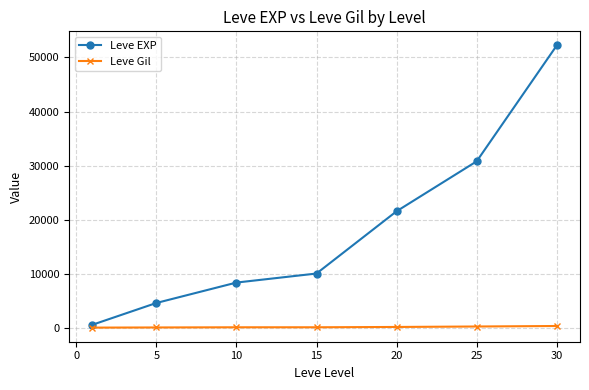

Which series has the largest total across all categories?

Leve EXP